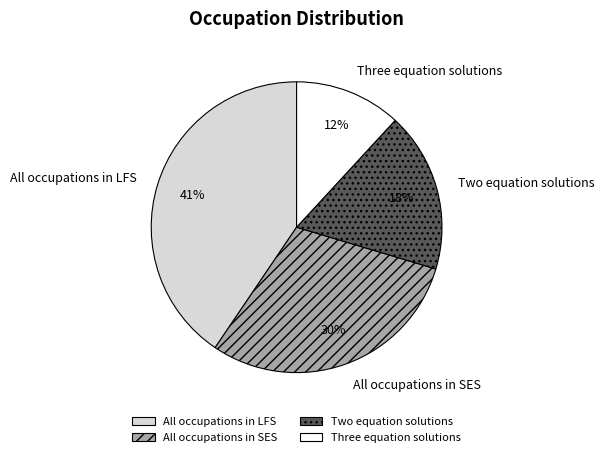

What is the ratio of the value at All occupations in SES to the value at All occupations in LFS?

0.7